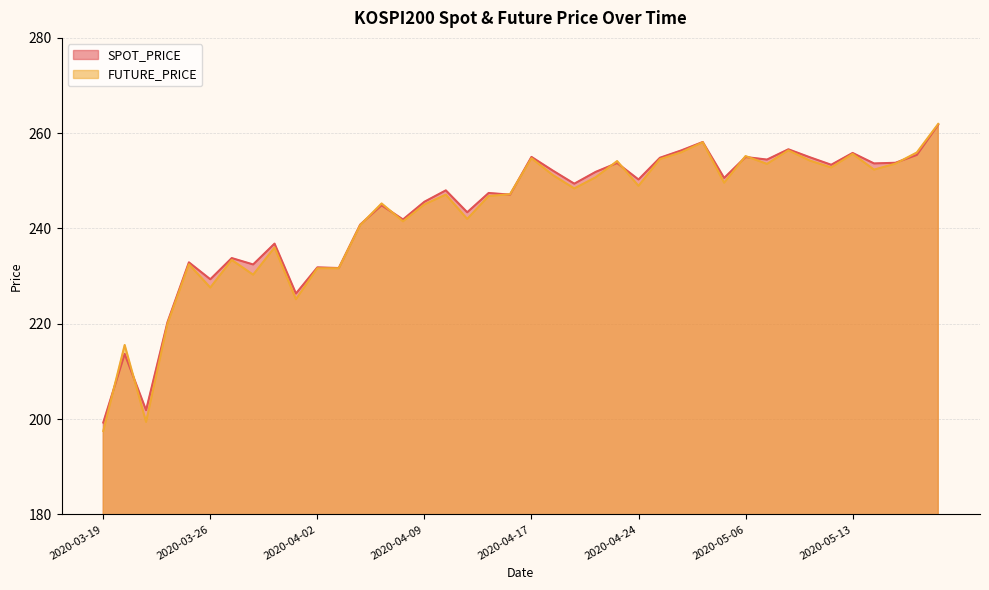

What position from the left is 2020-04-16?

20